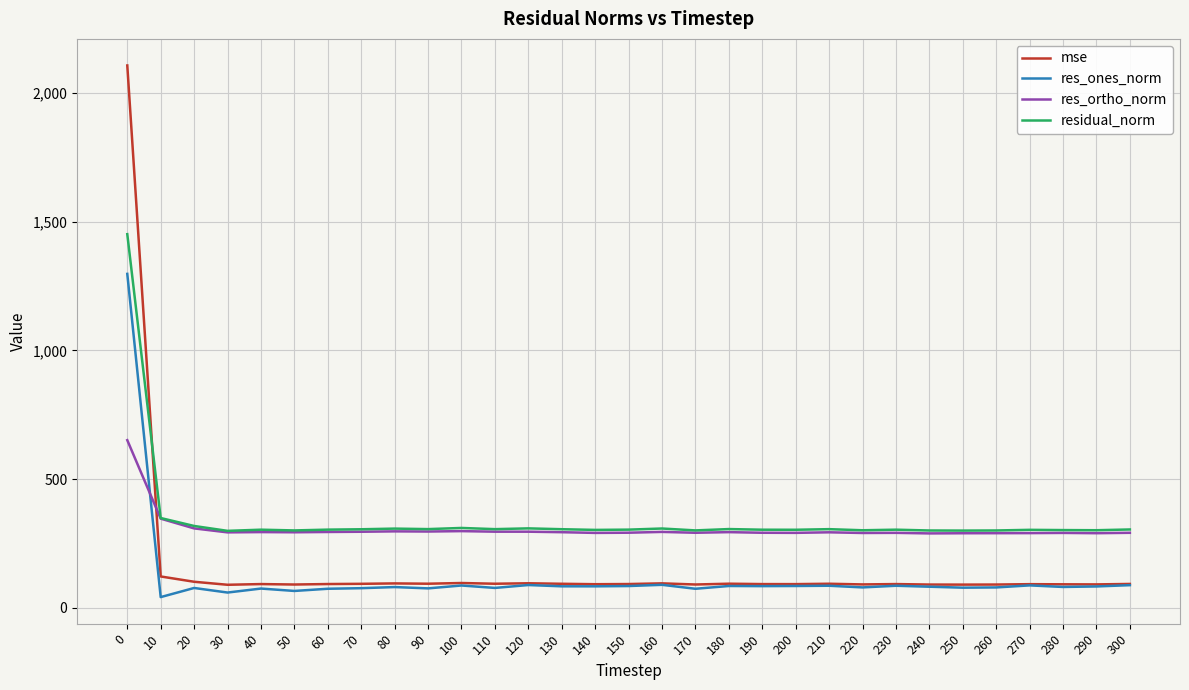

Which series has the largest total across all categories?

residual_norm